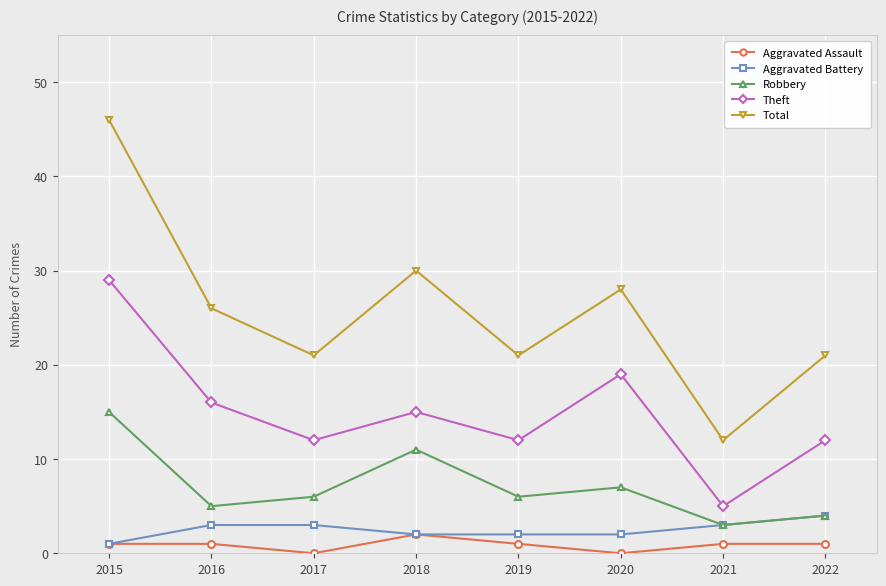

What is the approximate value of Total at 2020, to the nearest 5?

30